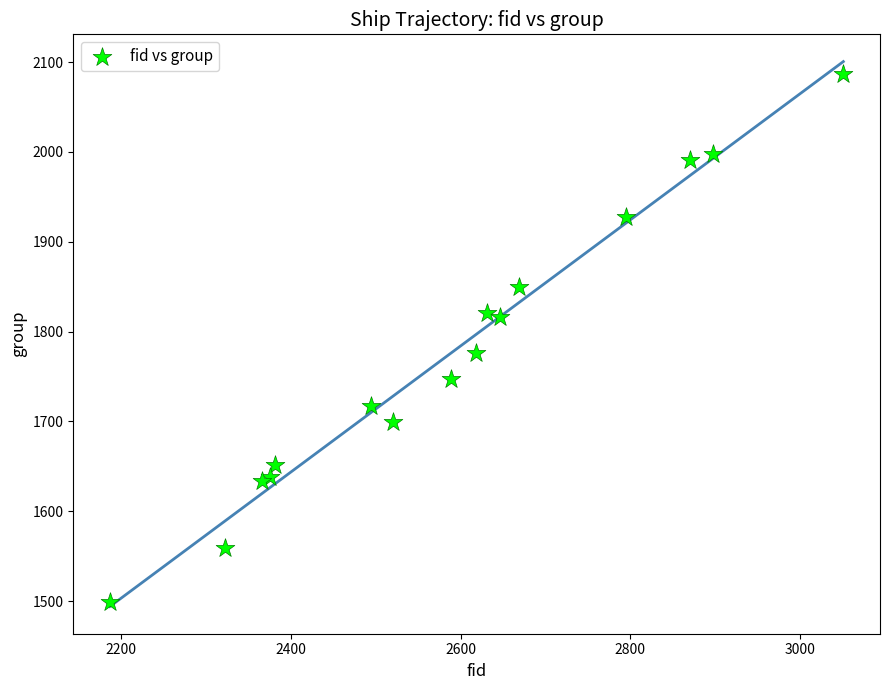

What is the range of X values (max minus min)?

864